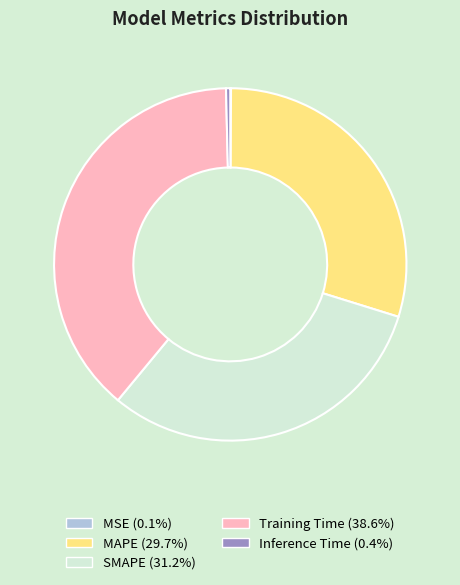

Which category has the biggest portion of the pie?

Training Time